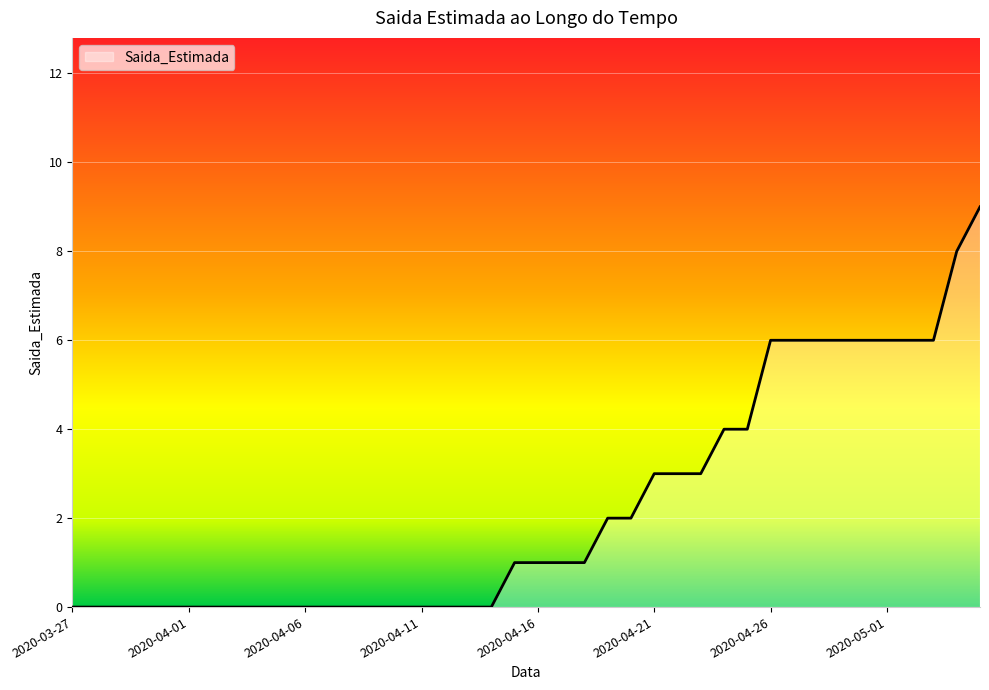

What is the difference between the maximum and minimum values?

9